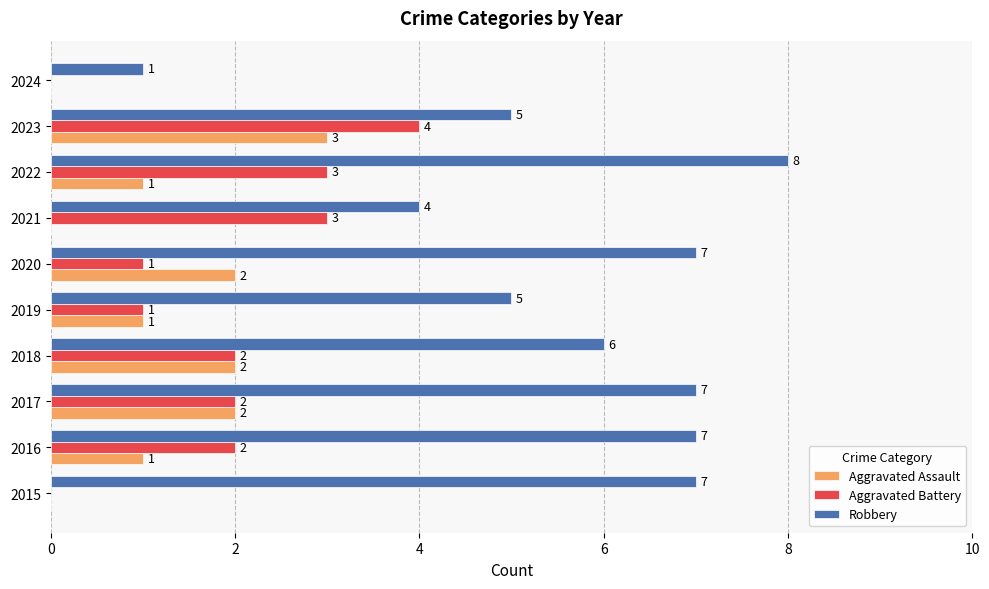

What are all the series names shown in the legend?

Aggravated Assault, Aggravated Battery, Robbery